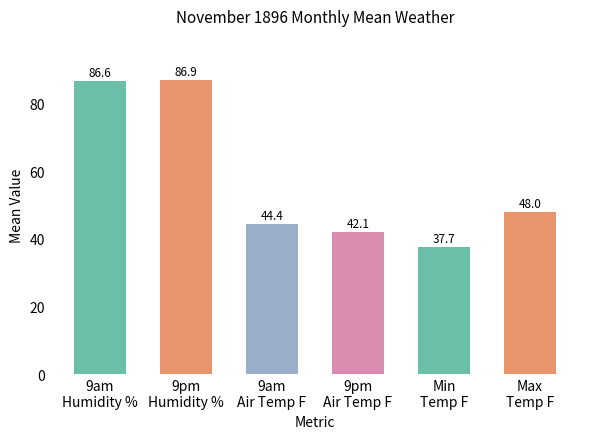

What is the sum of all values?

345.7